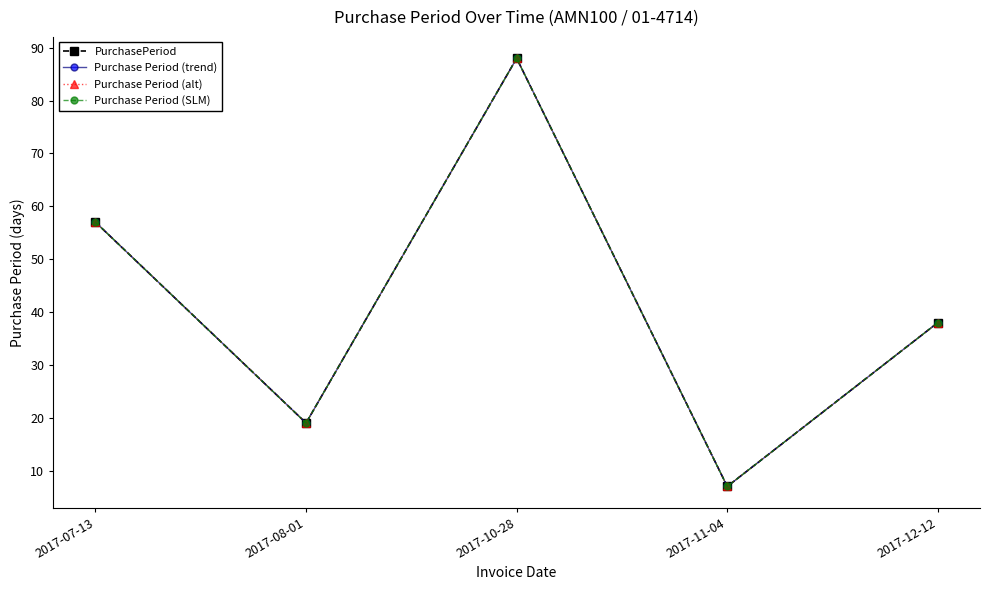

At how many categories does at least one series exceed 46?

2